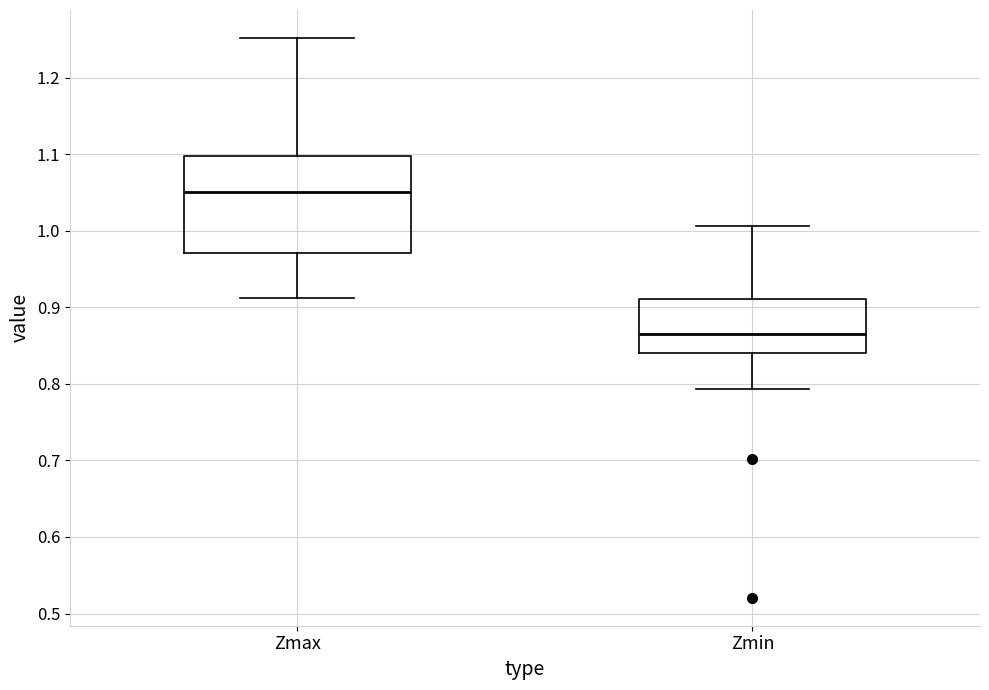

Reading left to right, transcribe this box plot: for each box, give where its median line is, the range the box spans, and where its two whiskers end, as read against the y-axis. The values are not printed on the chart, so give them approximately, as read against the axis.

Zmax: median 1.05, box 0.97 to 1.10, whiskers 0.91 to 1.25
Zmin: median 0.86, box 0.84 to 0.91, whiskers 0.79 to 1.01